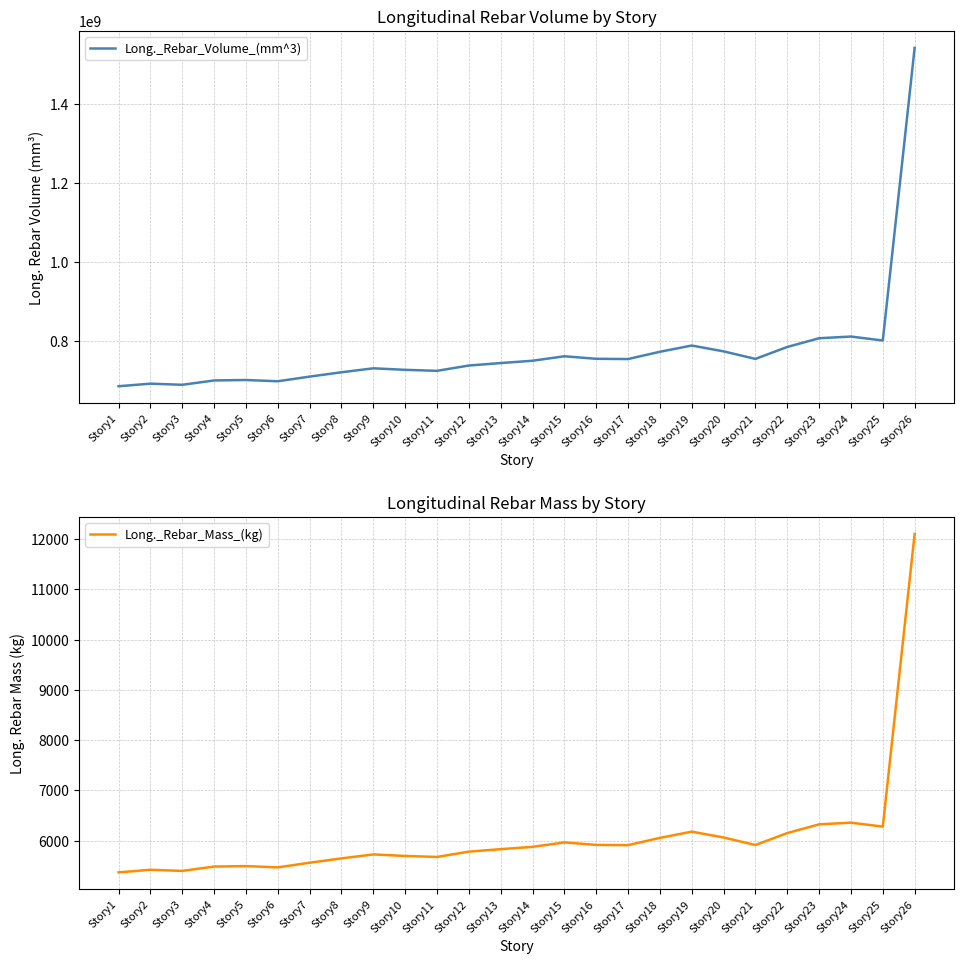

At which label does Long._Rebar_Mass_(kg) reach its peak?

Story26